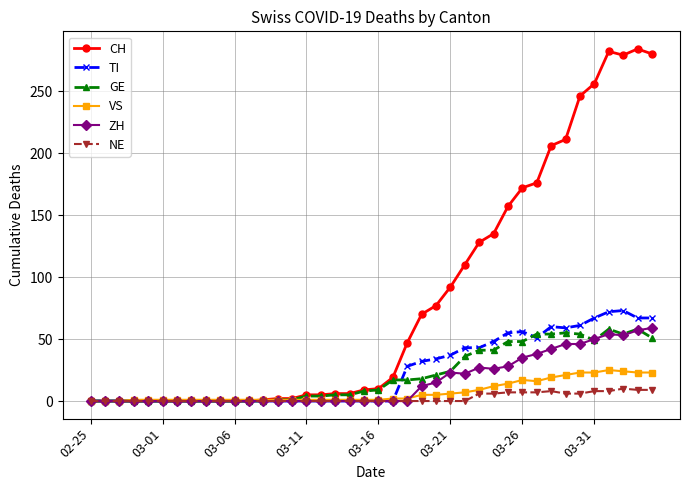

What is the value of the CH point at the 14th from the left?

2